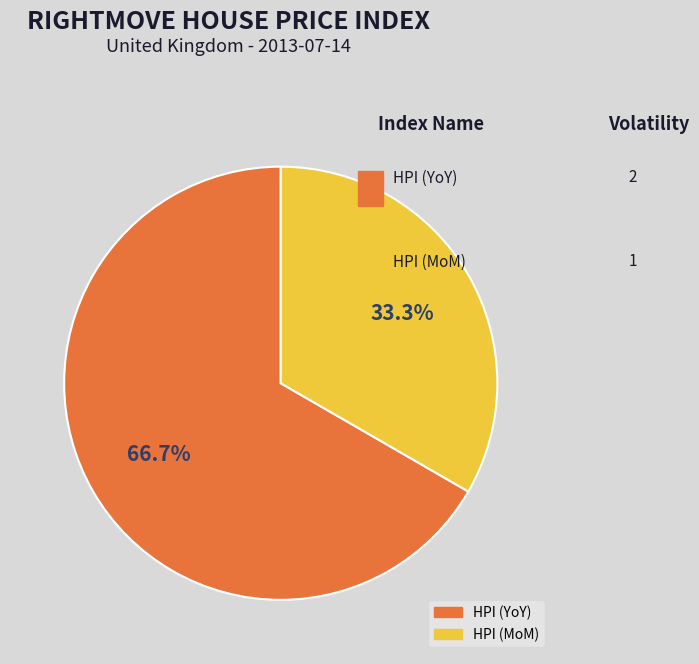

Is there any slice that represents more than half of the pie?

Yes